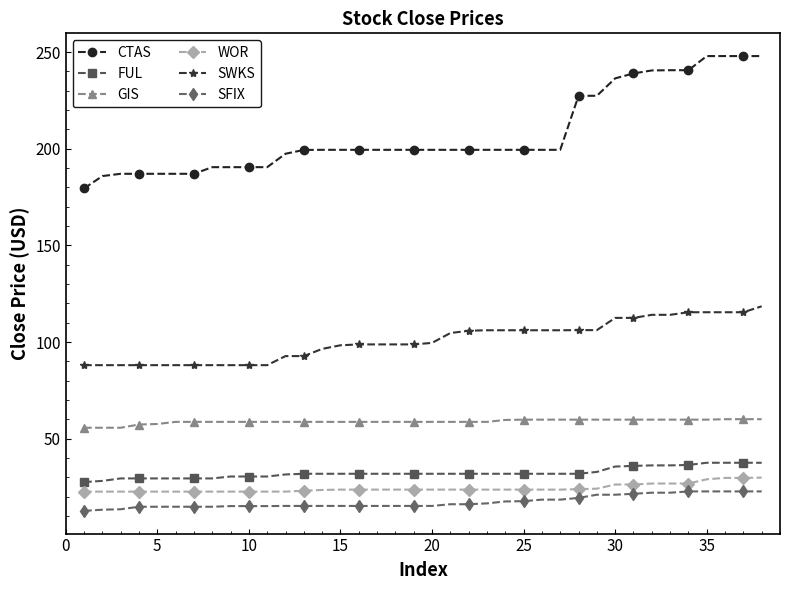

Which series has the largest total across all categories?

CTAS